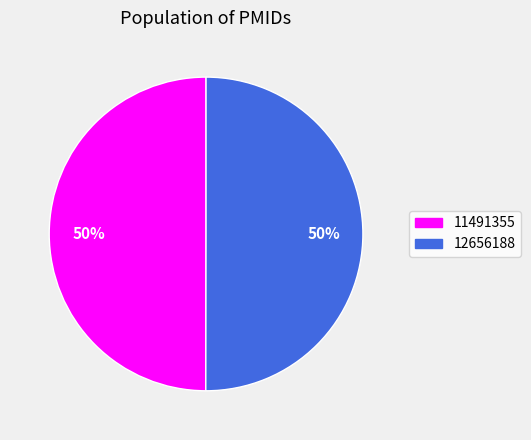

What percentage is the 11491355 slice, to the nearest percent?

50%